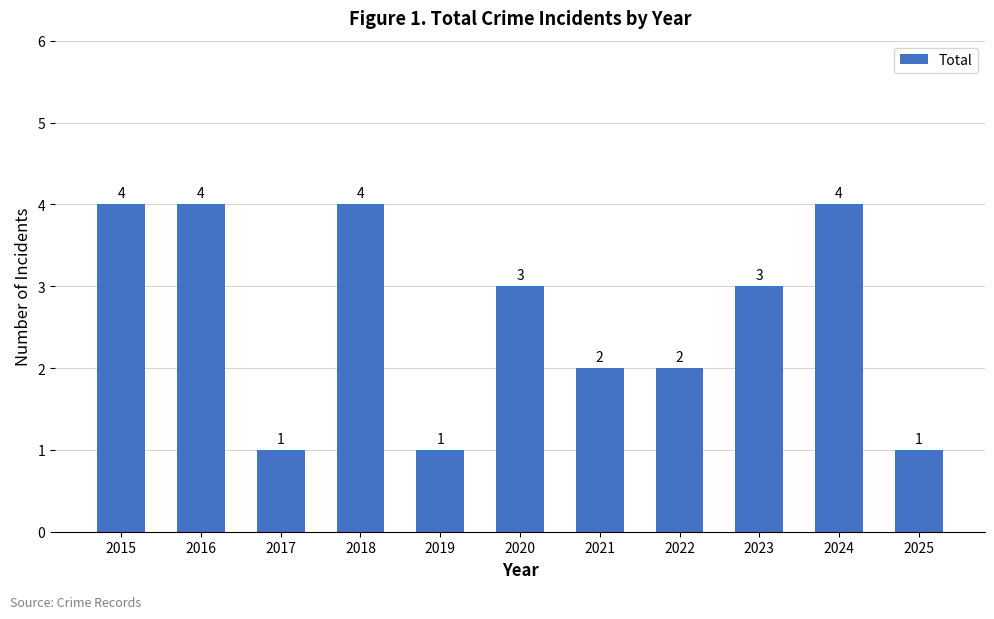

What is the sum of the values at 2021 and 2022?

4